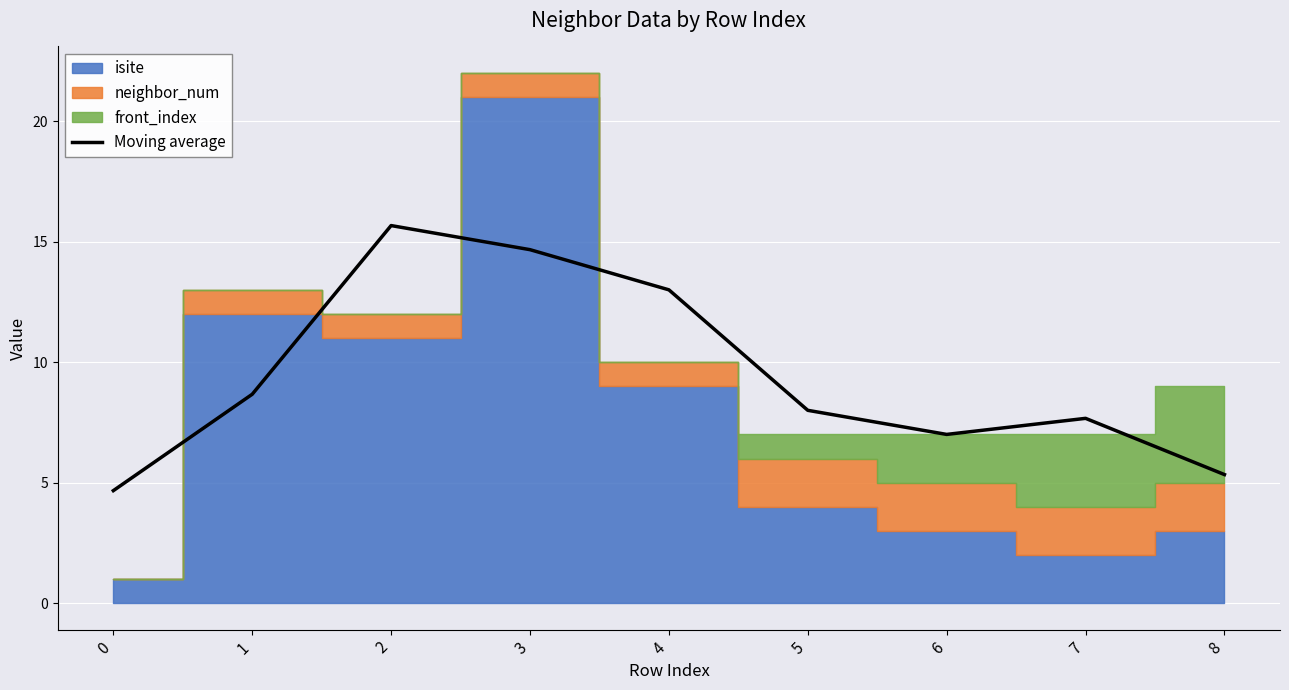

What is the approximate value at 6?

7.0